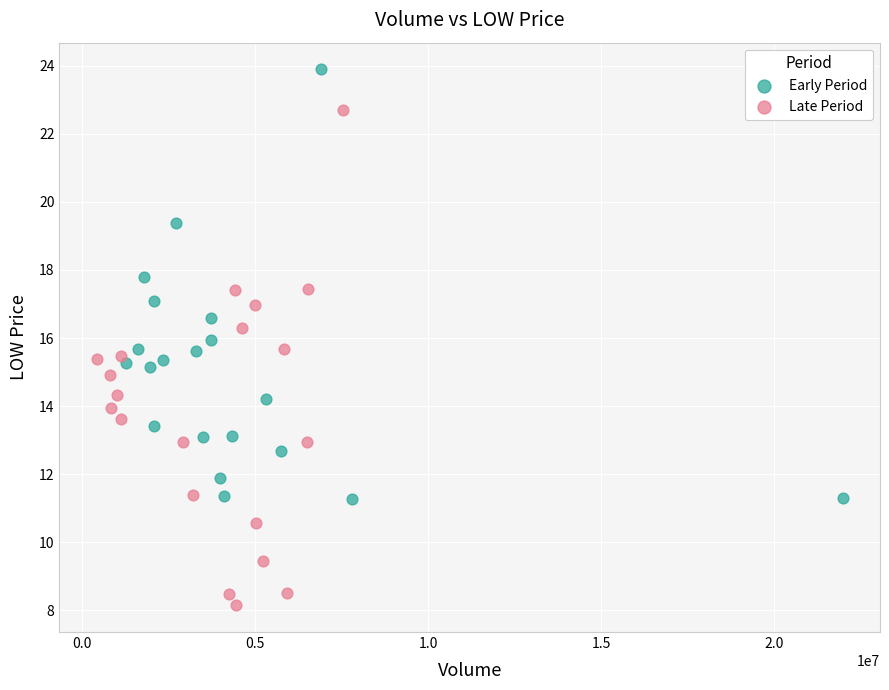

Which series has the largest Y range (max minus min)?

Late Period